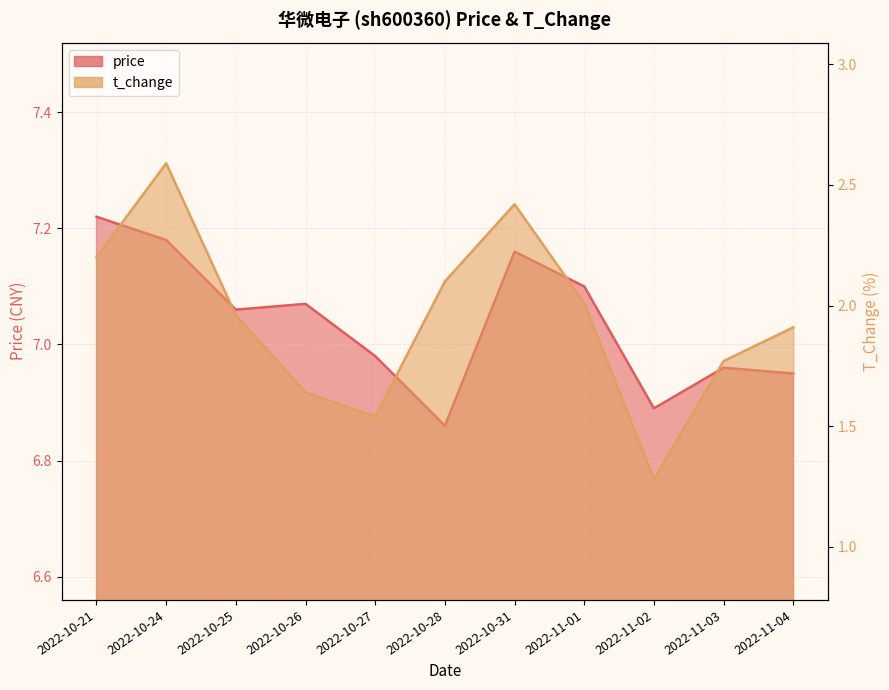

Reading right to left, extract all data points from this chart.

price: 2022-11-04=7.0	2022-11-03=7.0	2022-11-02=6.9	2022-11-01=7.1	2022-10-31=7.2	2022-10-28=6.9	2022-10-27=7.0	2022-10-26=7.1	2022-10-25=7.1	2022-10-24=7.2	2022-10-21=7.2
t_change: 2022-11-04=1.9	2022-11-03=1.8	2022-11-02=1.3	2022-11-01=2.0	2022-10-31=2.4	2022-10-28=2.1	2022-10-27=1.5	2022-10-26=1.6	2022-10-25=2.0	2022-10-24=2.6	2022-10-21=2.2